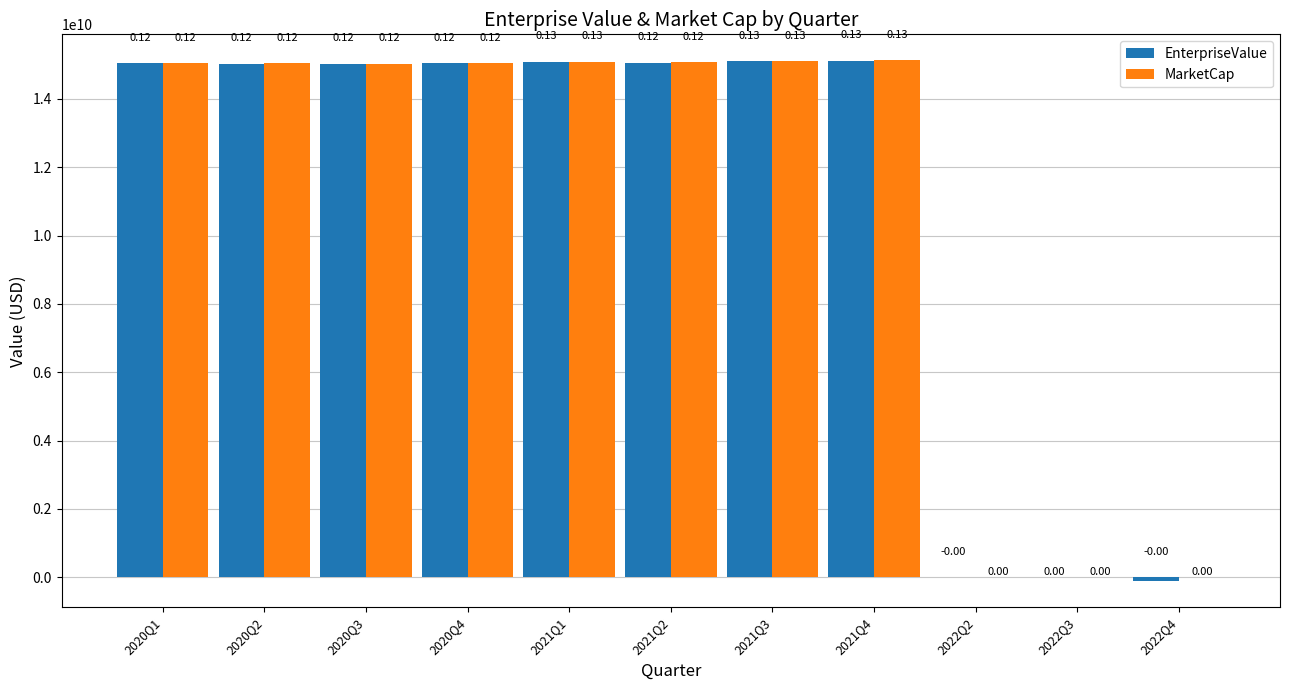

Which series has the widest spread of values?

EnterpriseValue